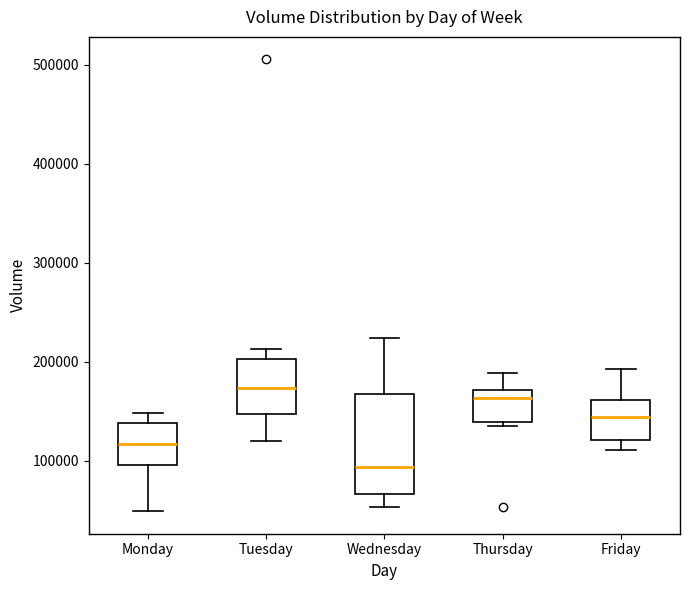

Comparing the boxes themselves (not the whiskers), which one is the tallest?

Wednesday